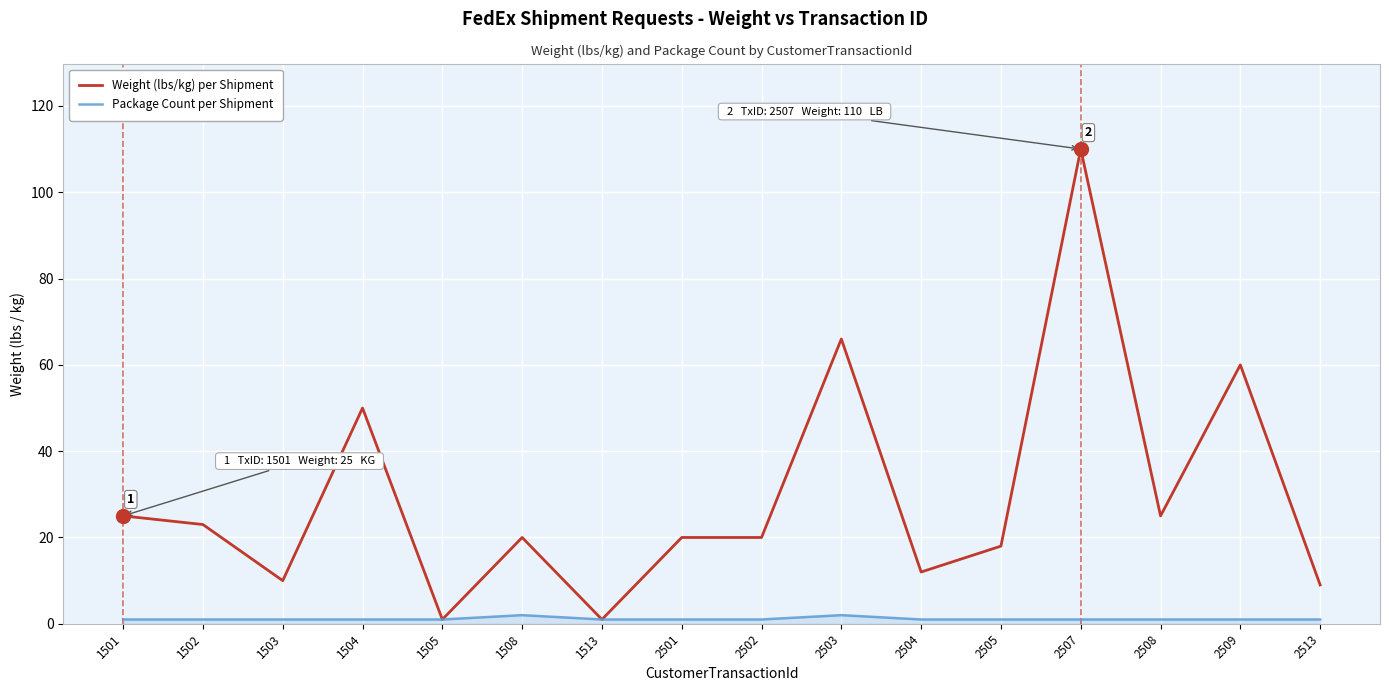

How many lines are shown in the chart?

2